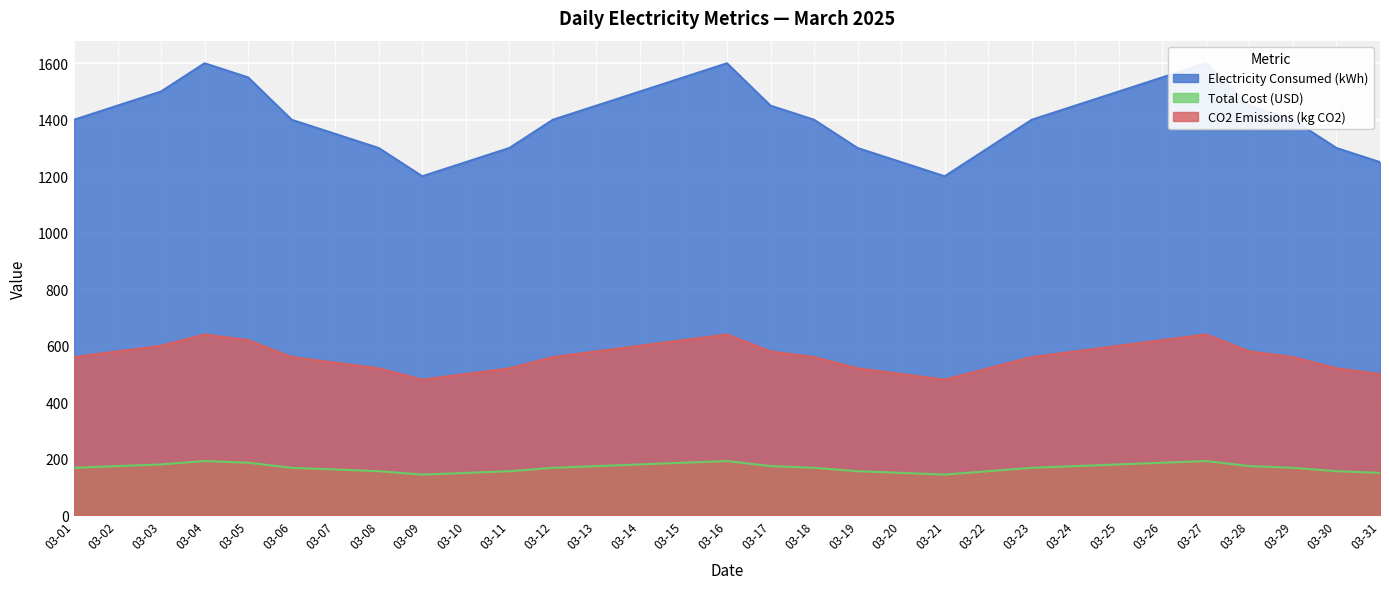

At which category does the chart reach its peak across all series?

03-04